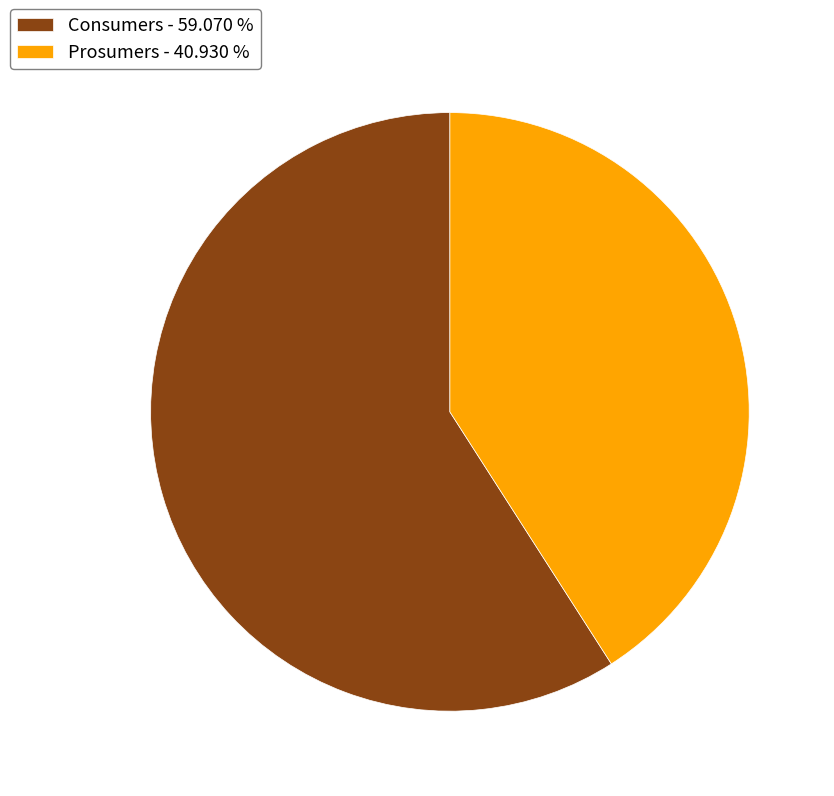

Is there any slice that represents more than half of the pie?

Yes